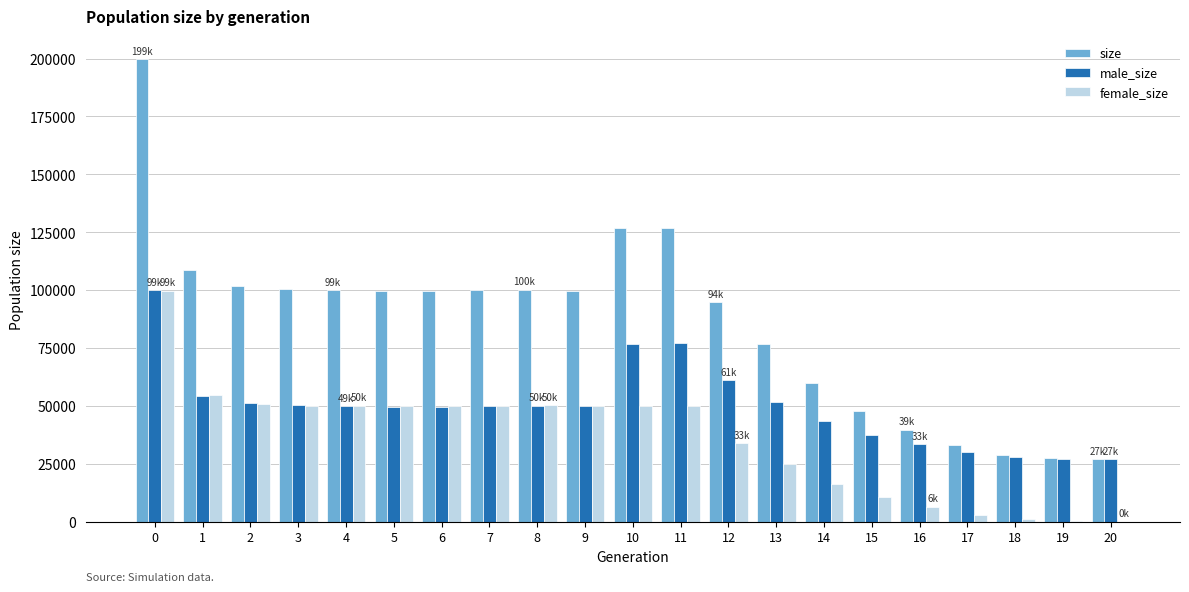

What is the spread (max minus min) of values at 11?

77107